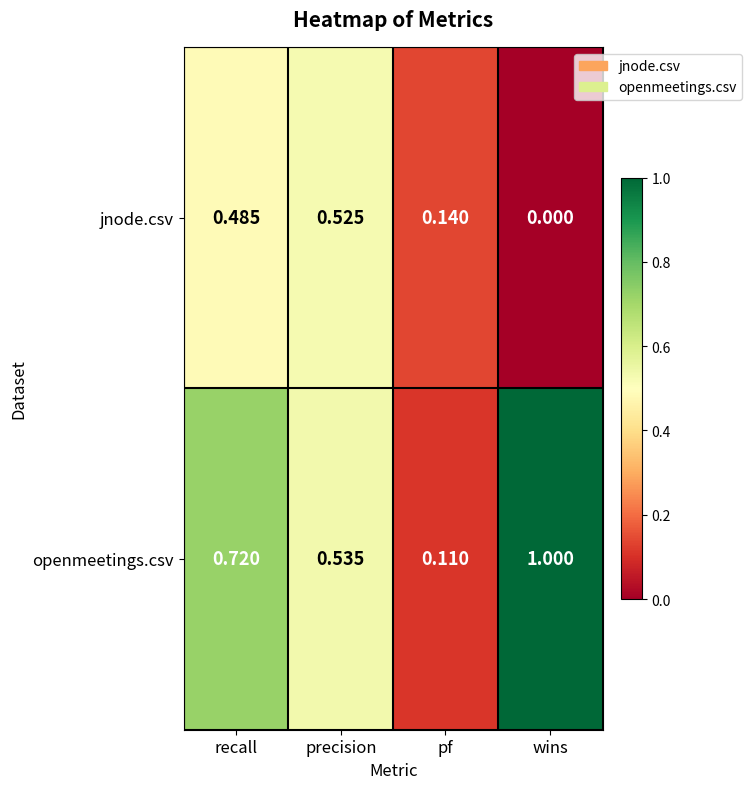

How many series are shown in this chart?

2